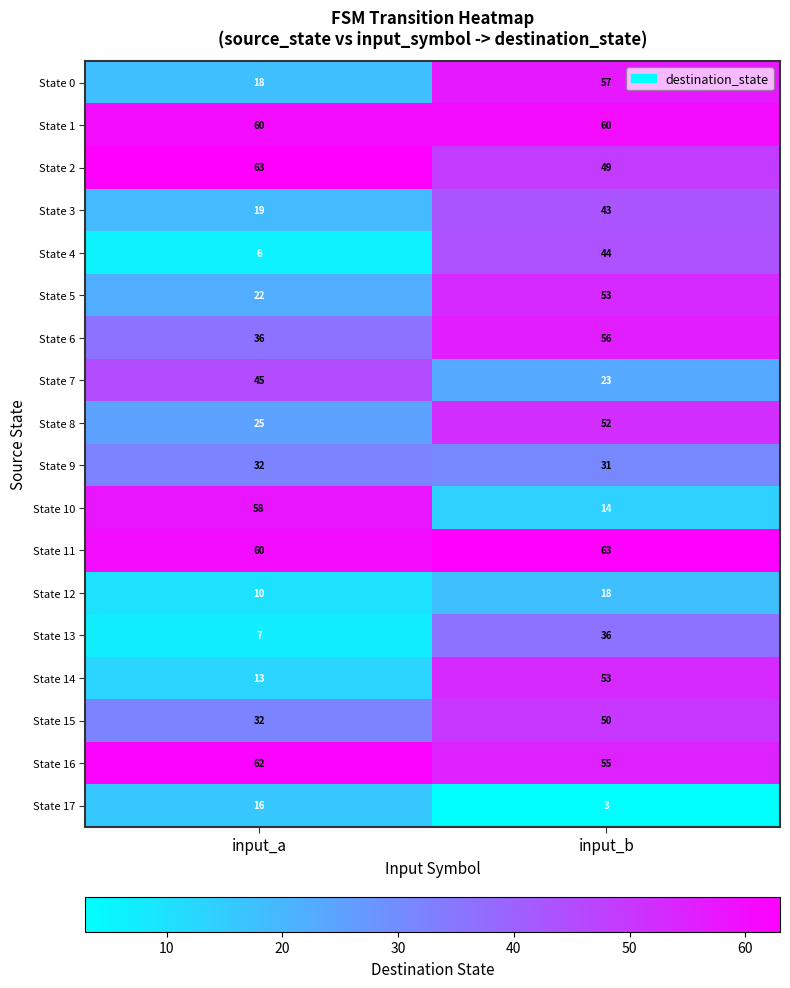

The value of State 2 at input_a is 63. True or false?

True